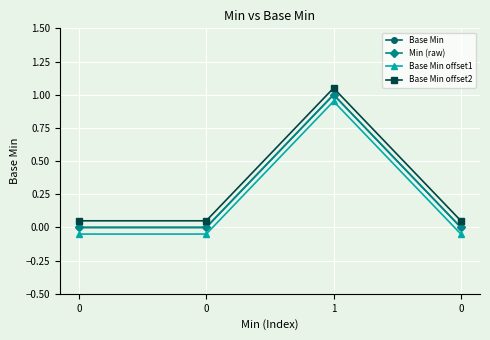

Between 0 and 1, which series saw the biggest shift?

Base Min